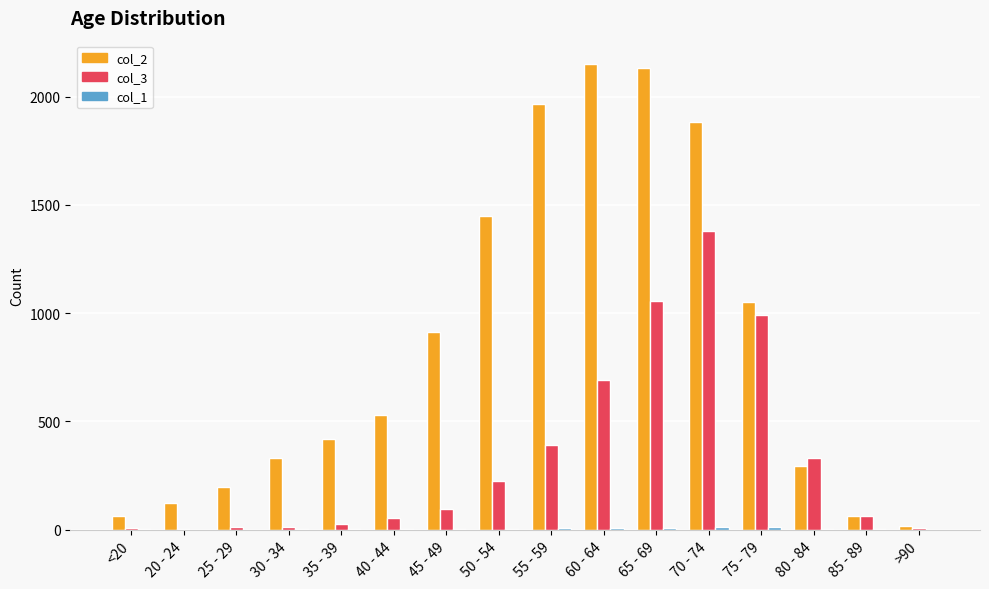

How many data points does each series have?

16